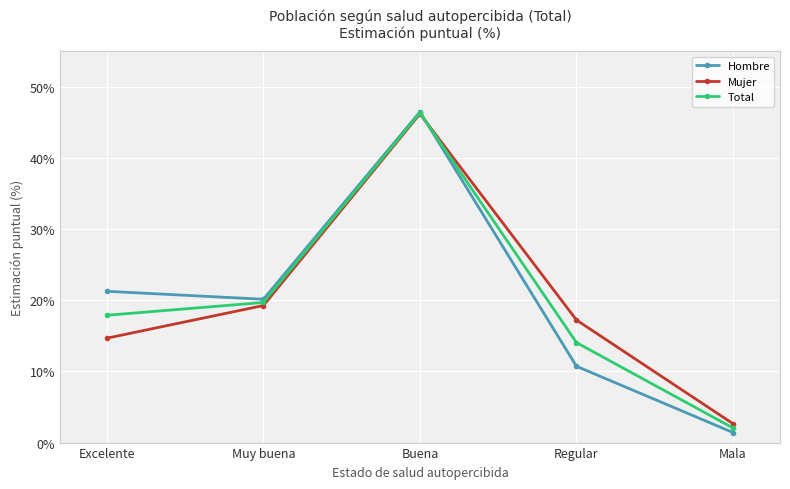

Where does the Hombre series first go above 20?

Excelente